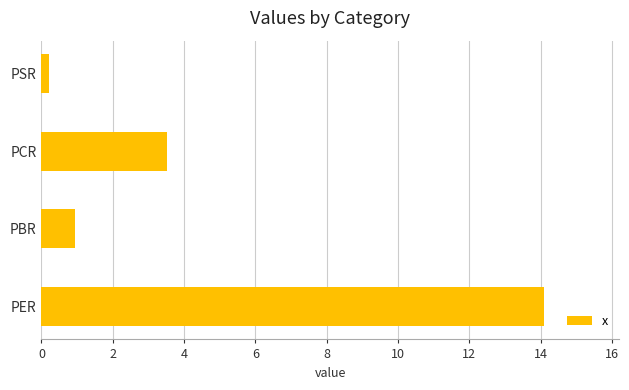

Where is the data nearest to the value 7?

PCR